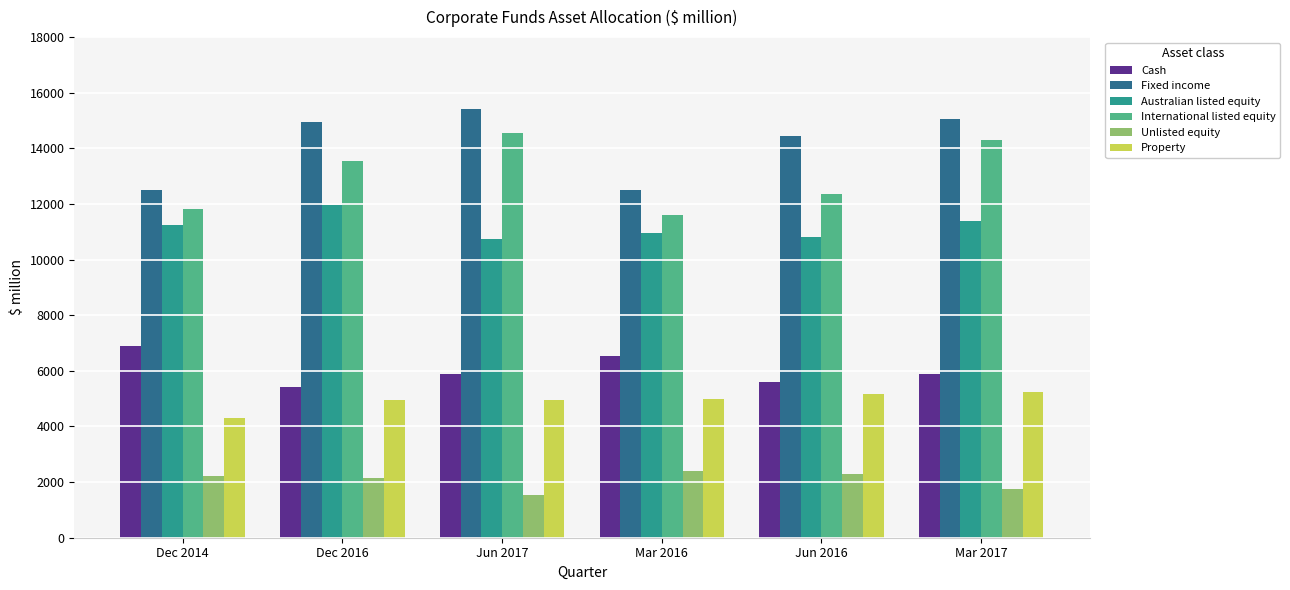

What value does the Unlisted equity series have at Dec 2014, to the nearest 10?

2210